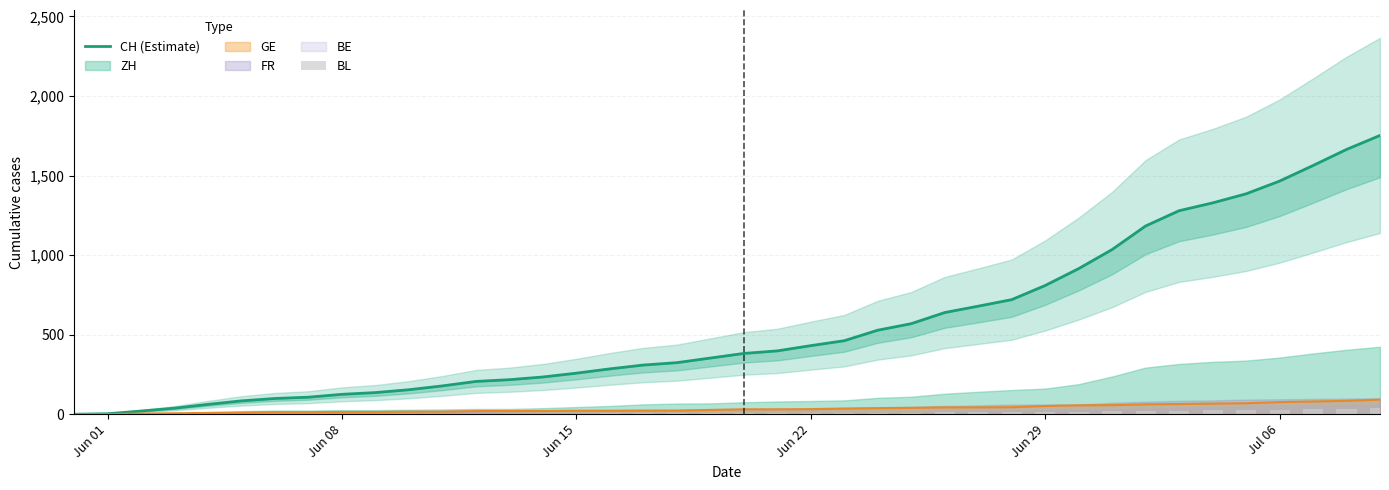

What is the label of the 2nd bar from the left?

Jun 01